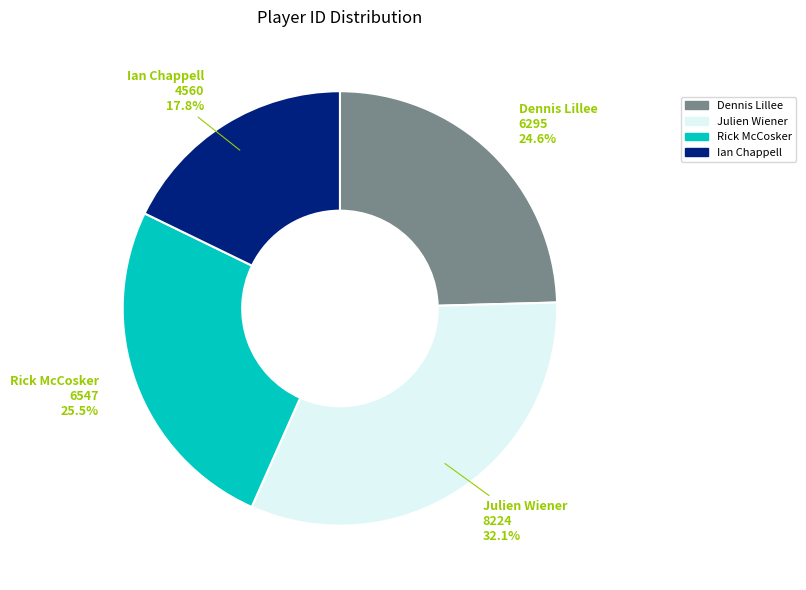

To the nearest percent, what portion does Julien Wiener represent?

32%